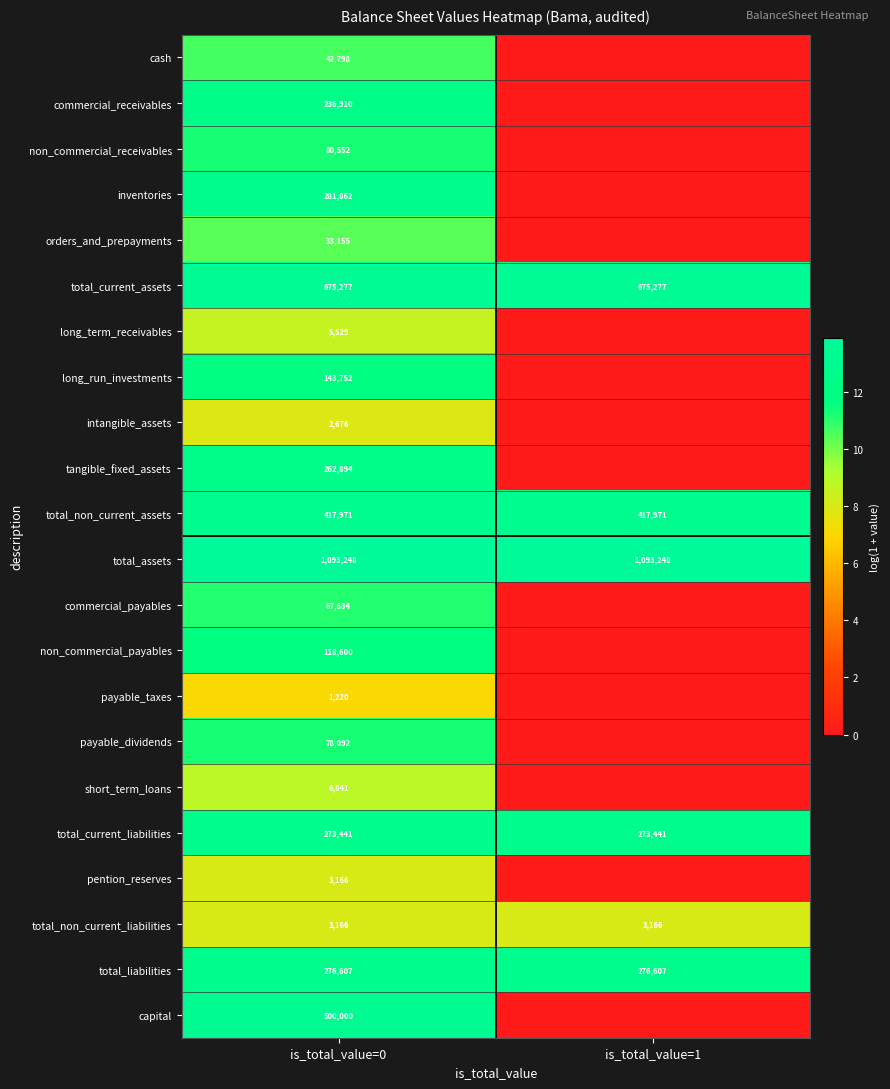

What is the sum of the total_current_liabilities values at is_total_value=0 and is_total_value=1?

546882